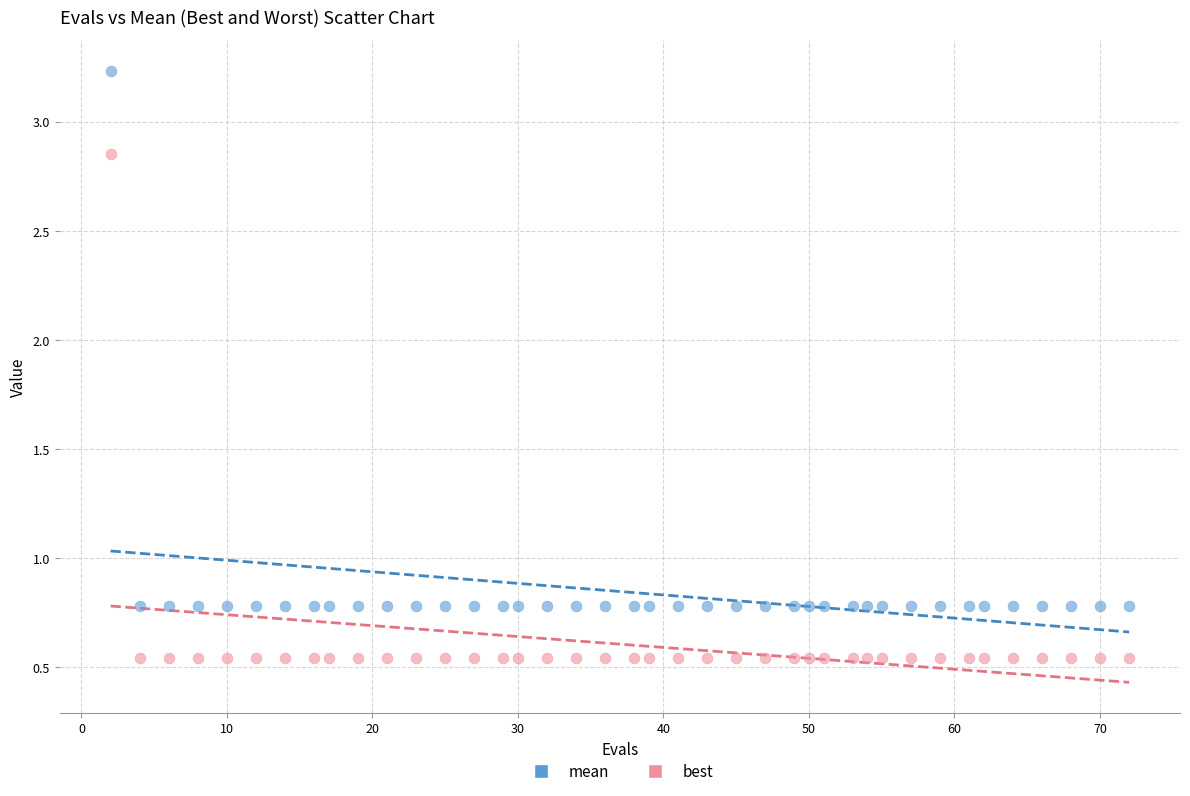

What is the X range (max minus min) for the scatter plot?

70.0